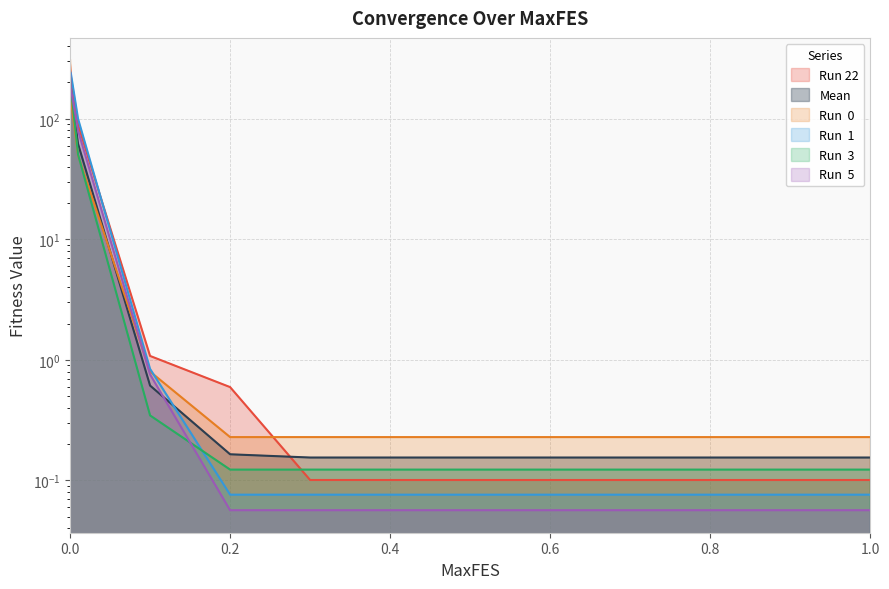

What is the average value of the Run 22 series?

45.8